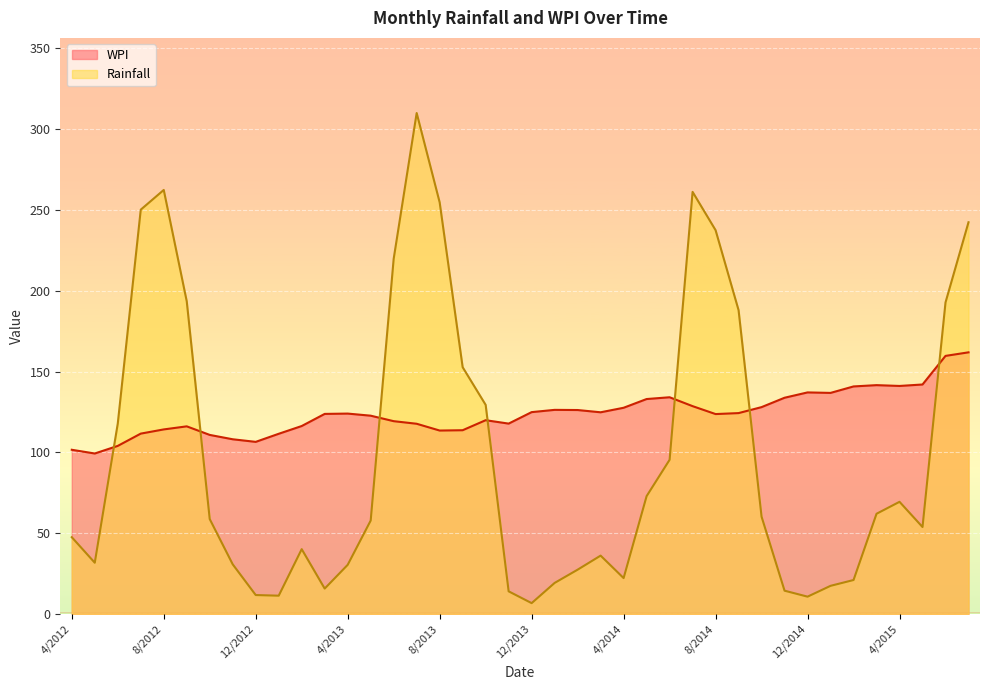

Is it true that Rainfall equals 11.3 at 1/2013?

True